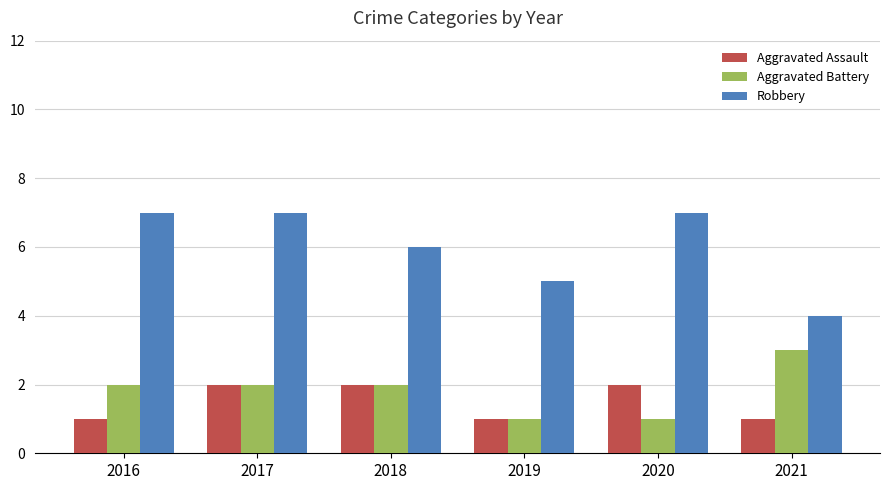

The value of Aggravated Assault at 2019 is 1. True or false?

True